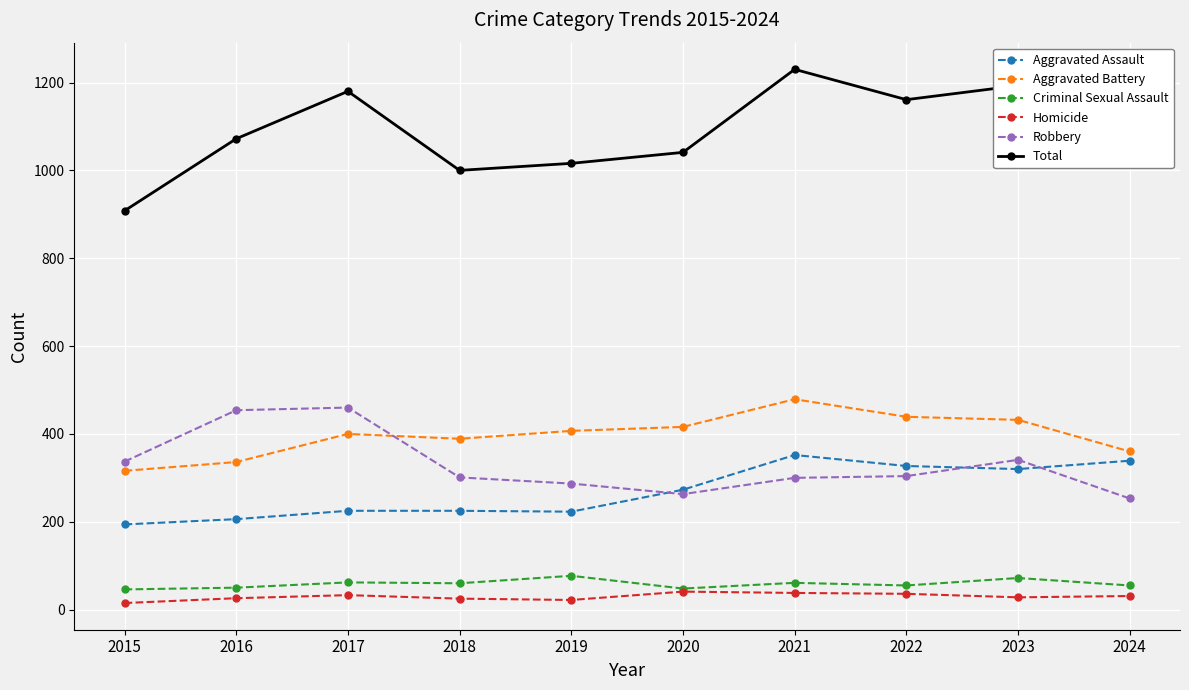

At how many categories does at least one series exceed 1123?

4